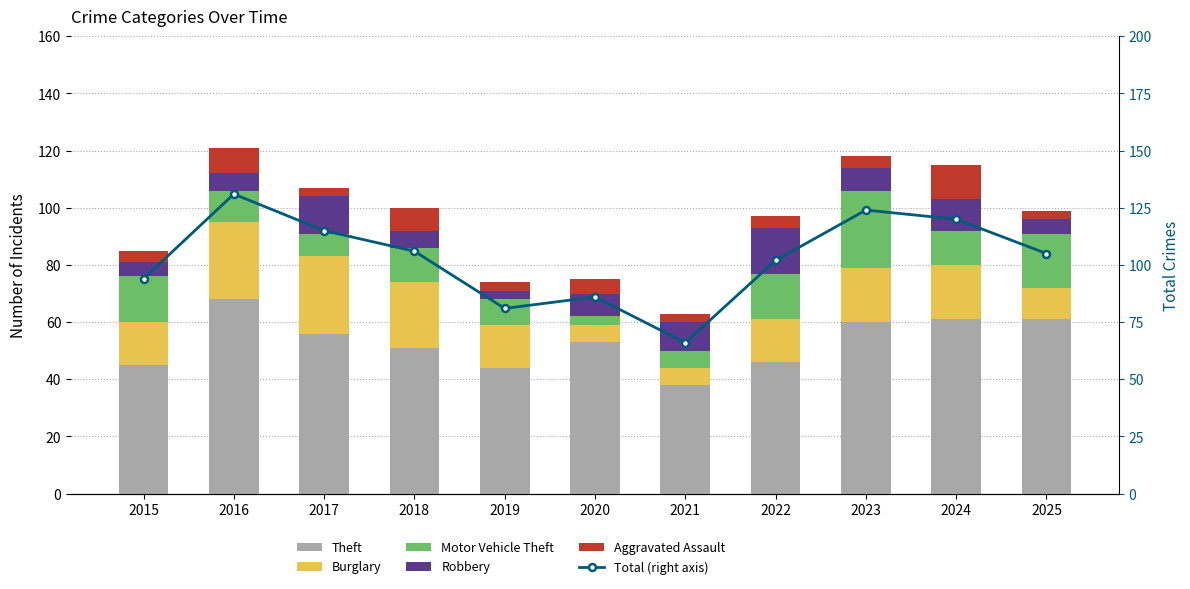

Between 2019 and 2023, which is larger?

2023